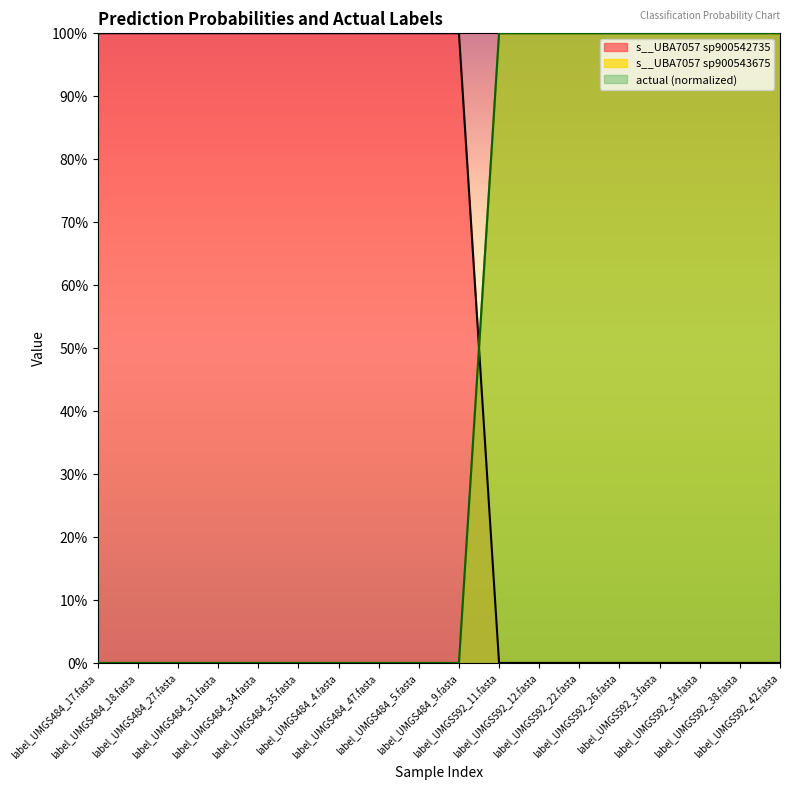

True or false: actual has more than 2 interior local peaks.

False